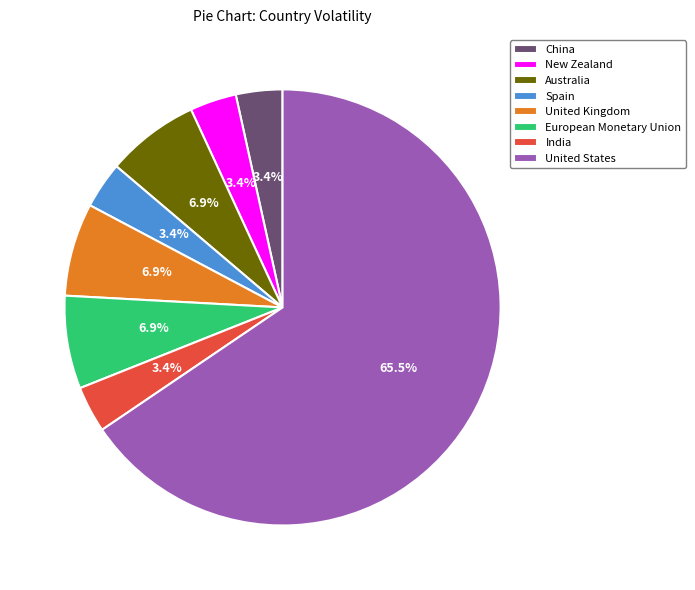

To the nearest percent, what percentage of the pie is New Zealand?

3%